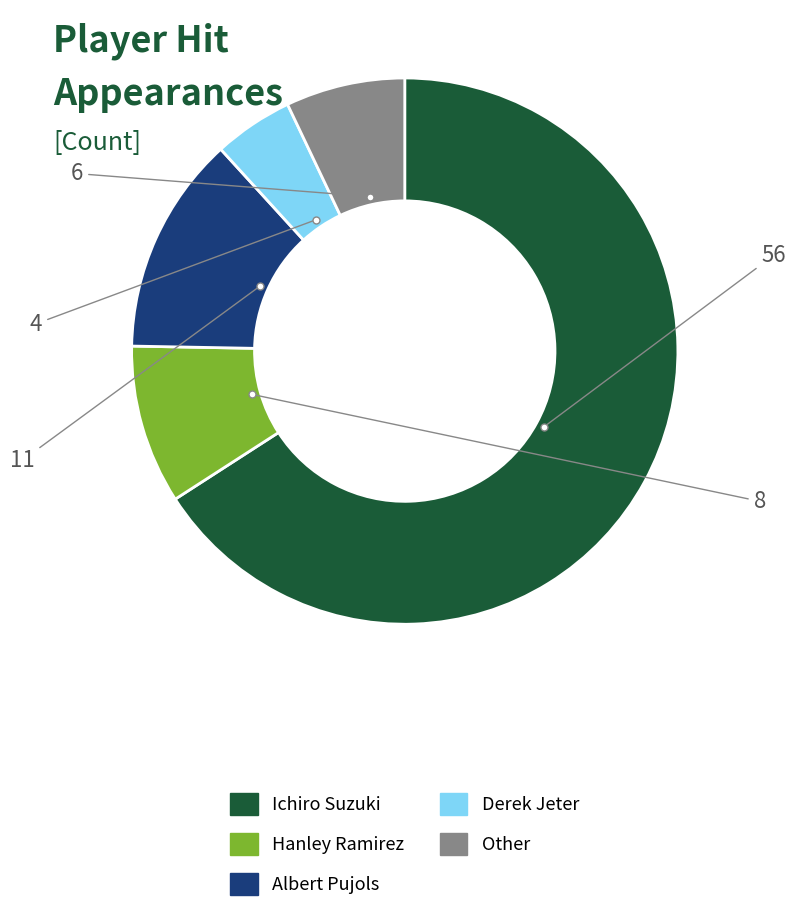

Is there any slice that represents more than half of the pie?

Yes